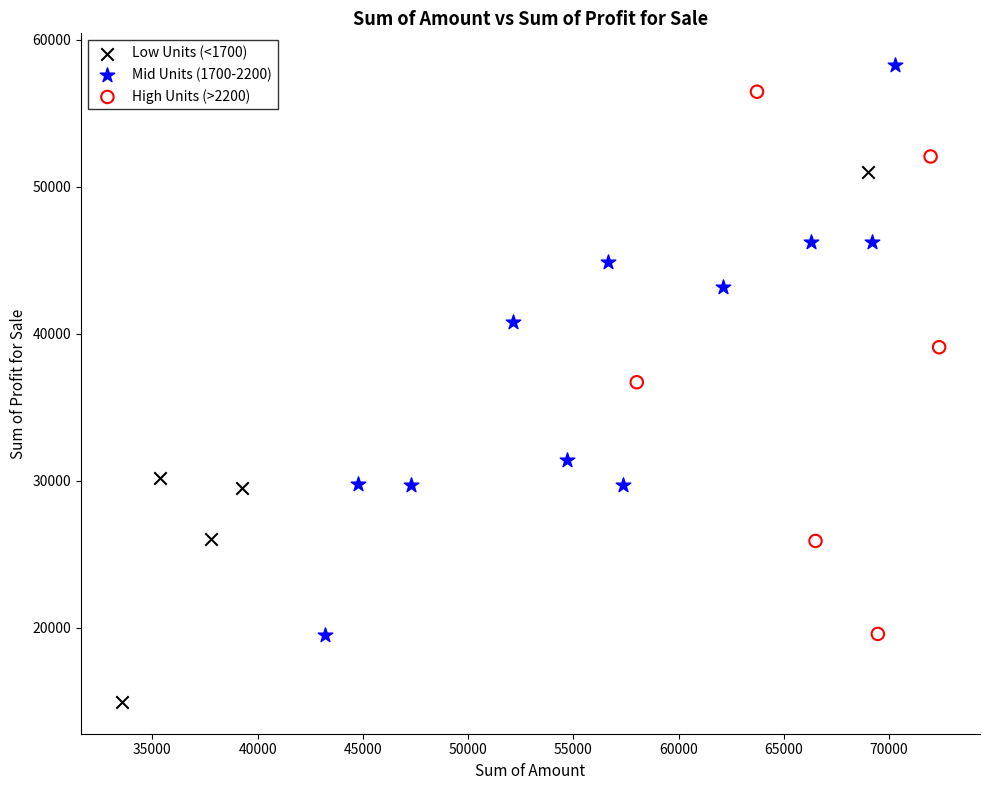

Which series contains the lowest Y value?

Low Units (<1700)